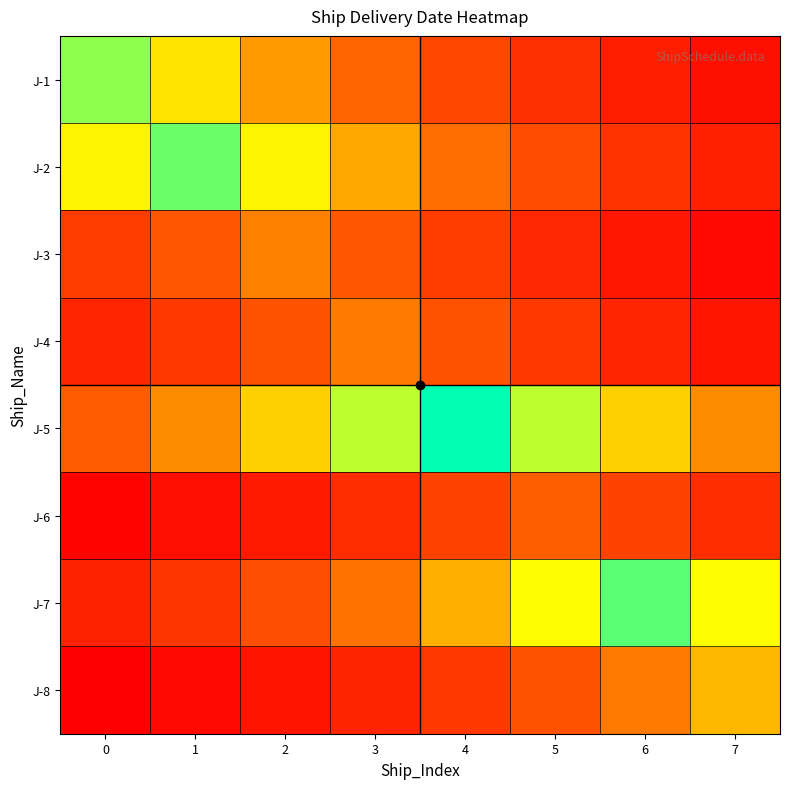

What is the spread (max minus min) of values at 0?

205.7